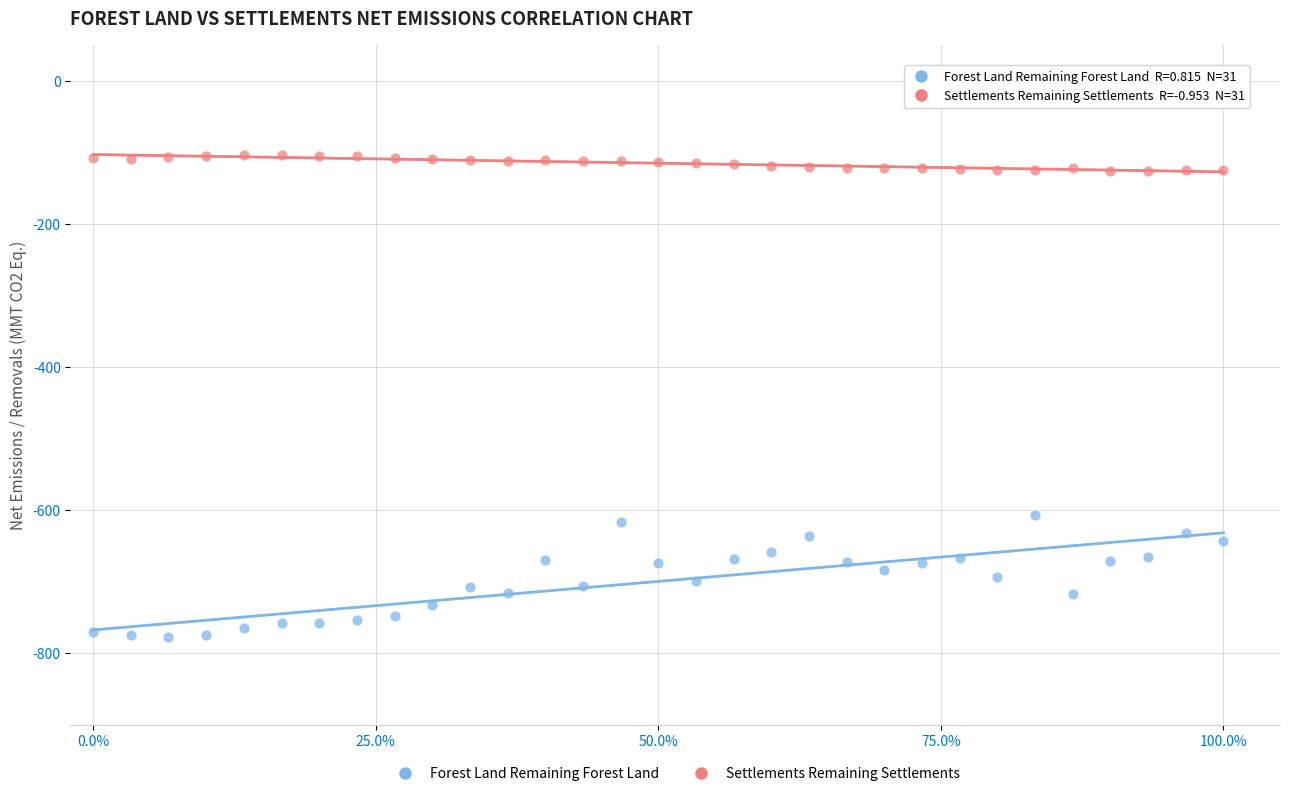

Which series reaches the minimum Y coordinate?

Forest Land Remaining Forest Land